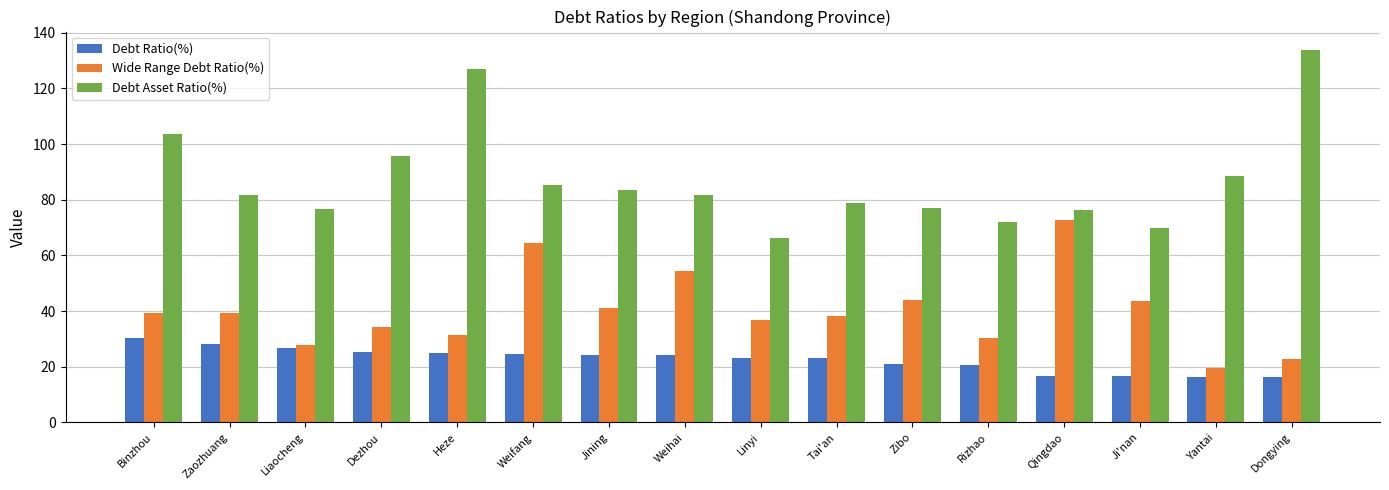

What is the approximate value of Wide Range Debt Ratio(%) at Liaocheng?

27.9